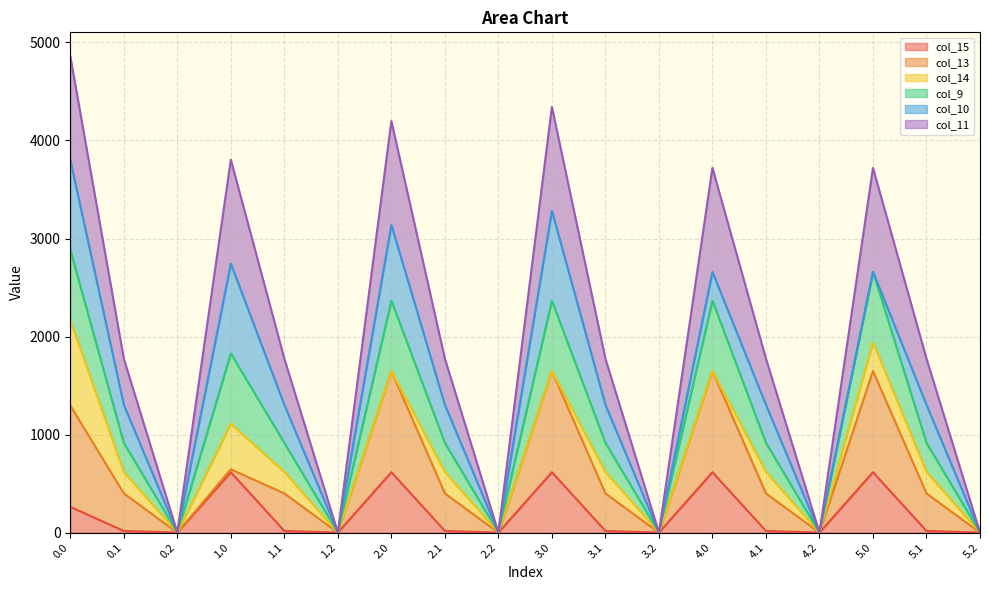

The col_15 series shows 325.2 at 5.2. True or false?

False